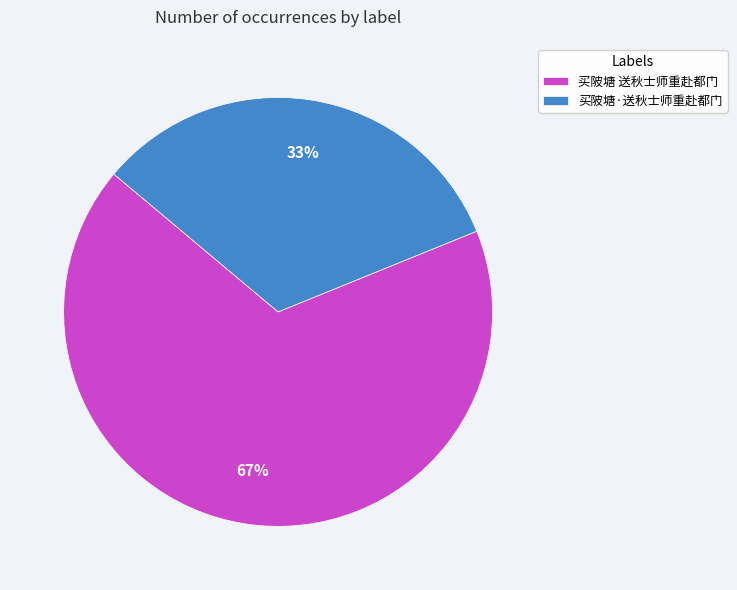

What percentage is the 买陂塘 送秋士师重赴都门 slice, to the nearest percent?

67%